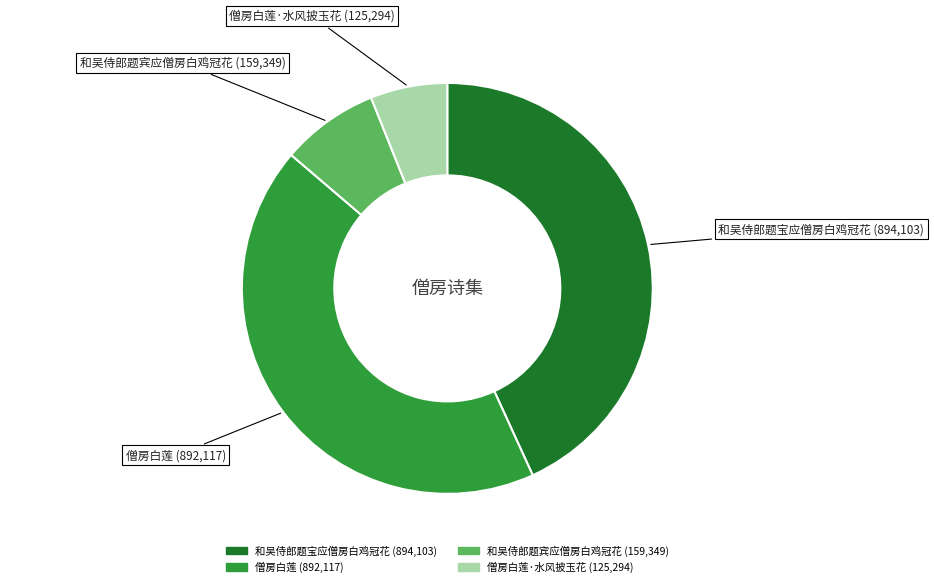

Does any single category account for the majority?

No